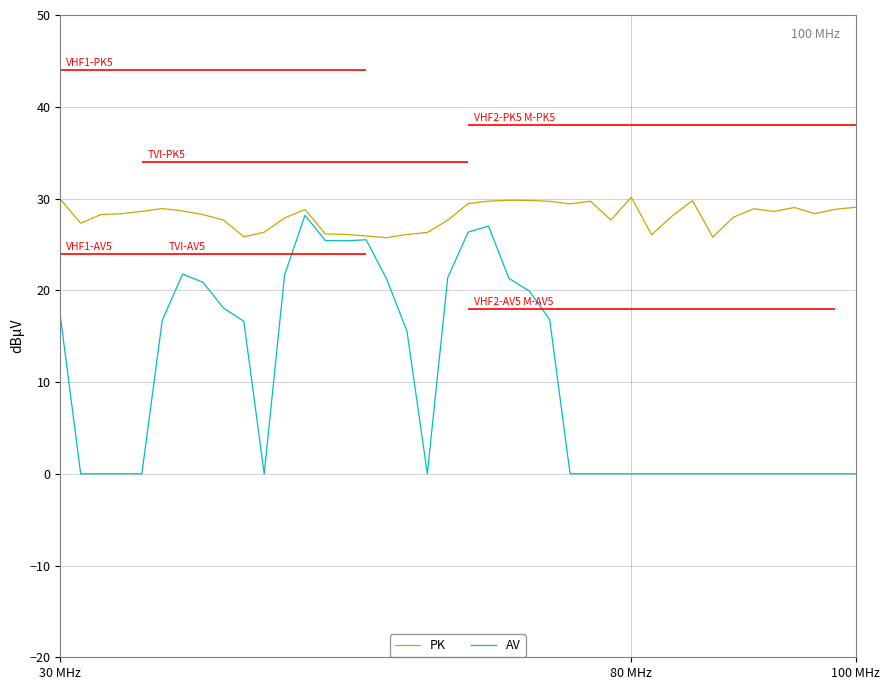

What is the difference between the maximum and minimum values in the PK series?

4.4